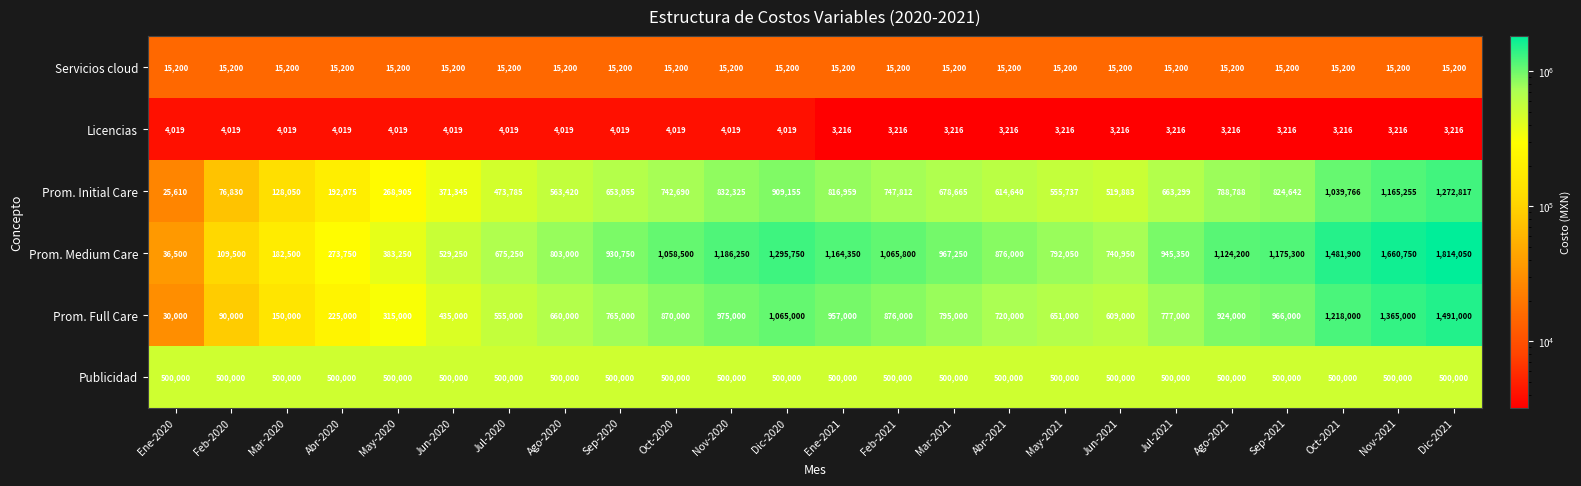

What is the difference between the highest and lowest values at Sep-2020?

926731